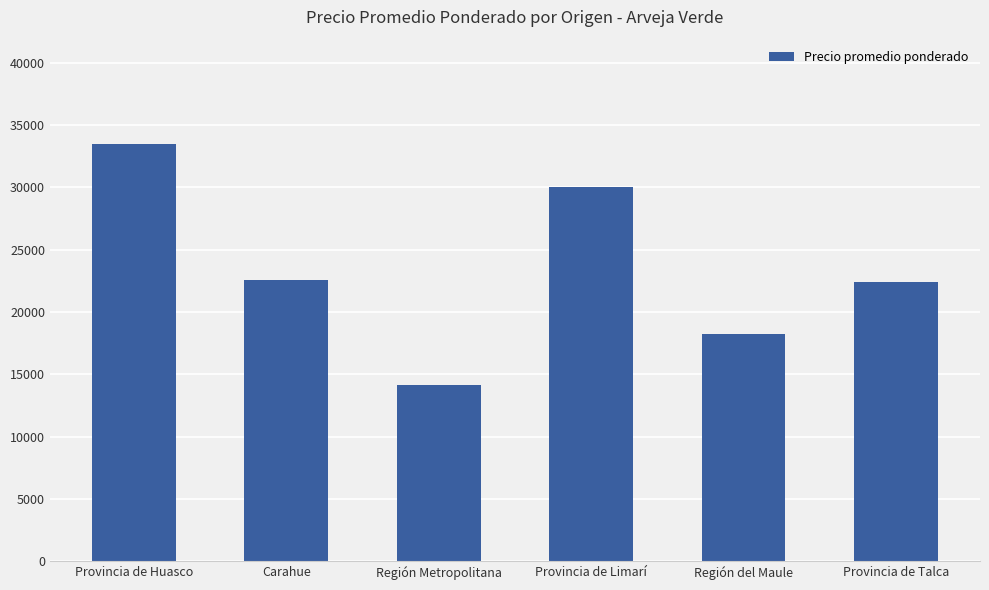

At which category does the chart reach its peak across all series?

Provincia de Huasco